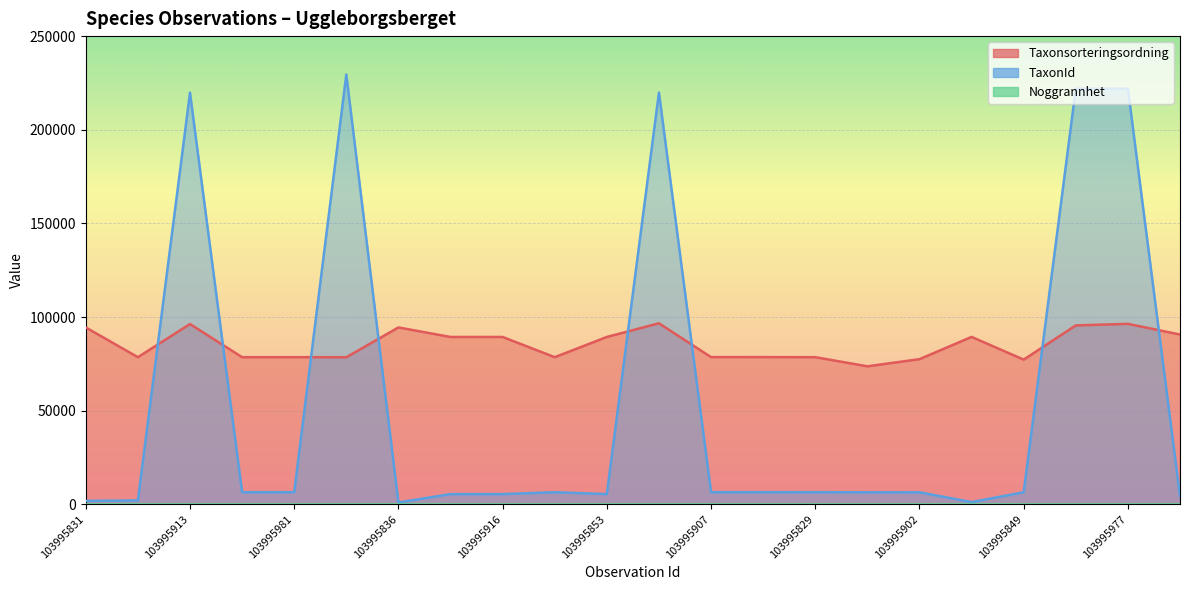

At which category is the sum across all series the highest?

103995977